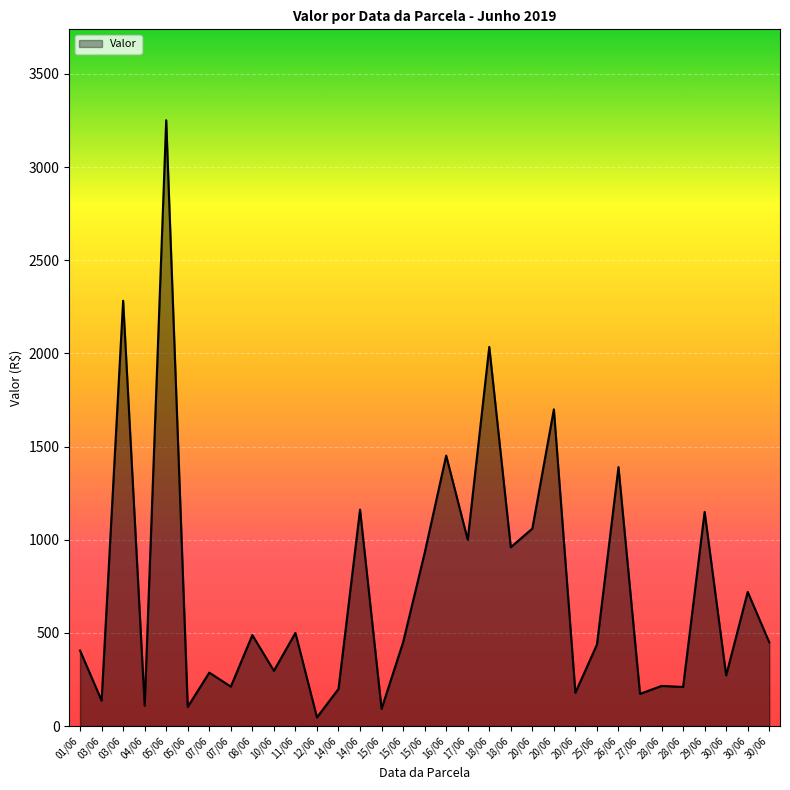

How many lines are shown in the chart?

1